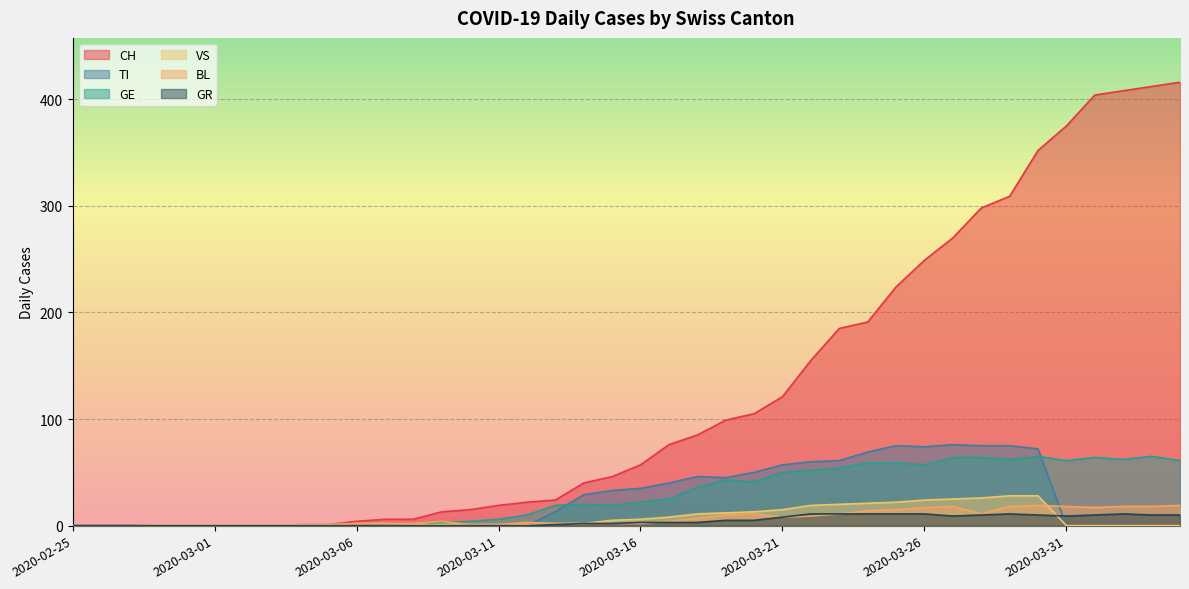

True or false: GR and BL intersect in this chart.

True